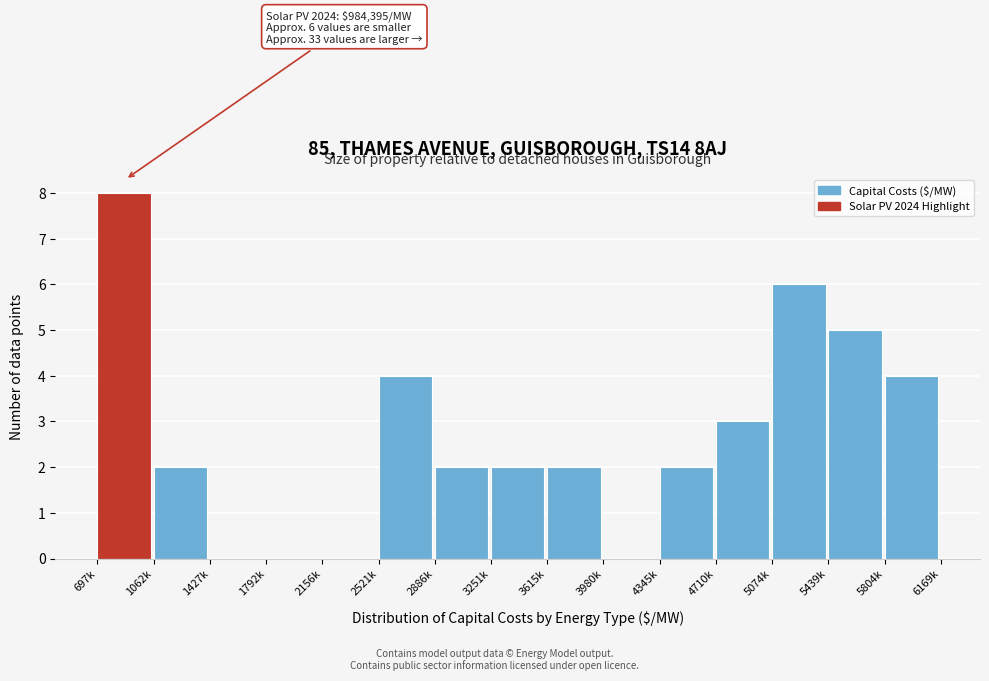

Reading right to left, extract all data points from this chart.

5804k=4	5439k=5	5074k=6	4710k=3	4345k=2	3980k=0	3615k=2	3251k=2	2886k=2	2521k=4	2156k=0	1792k=0	1427k=0	1062k=2	697k=8